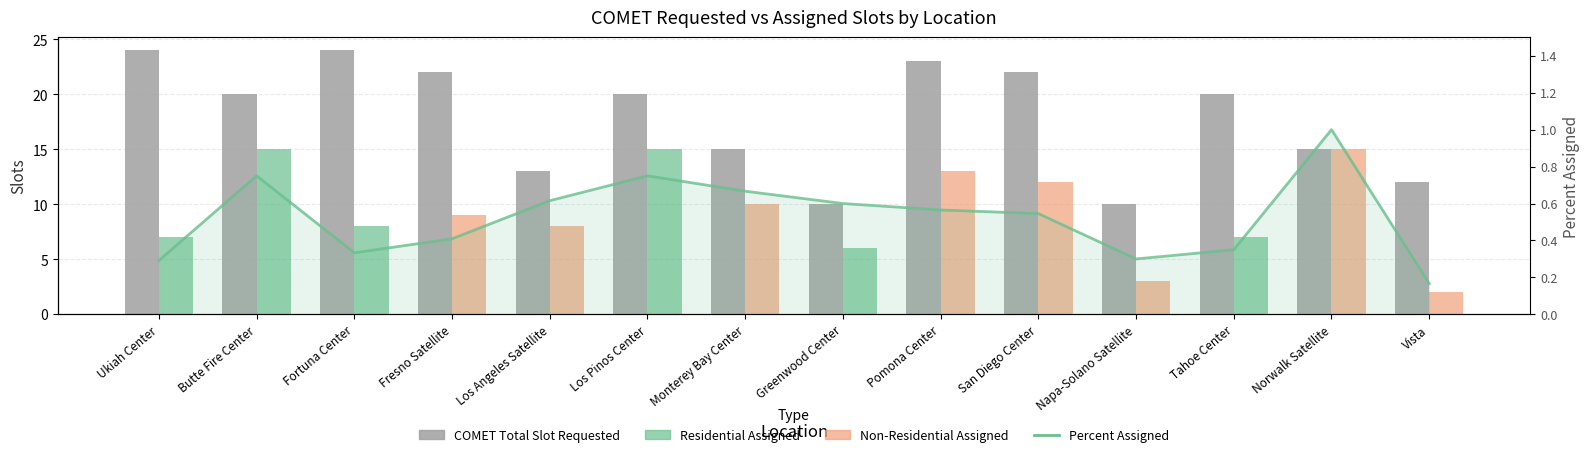

At which label does COMET Total Slot Requested reach its minimum?

Greenwood Center